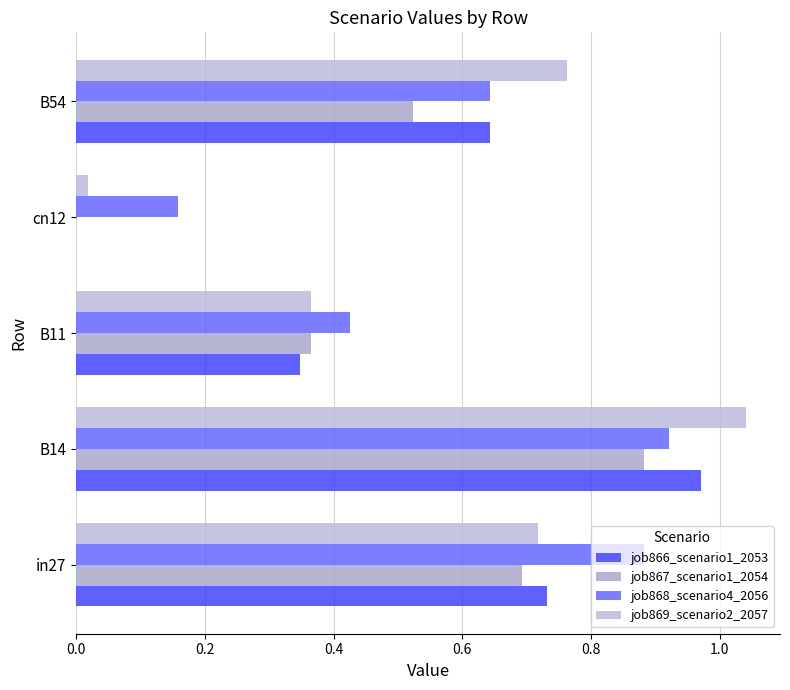

How many data points does each series have?

5